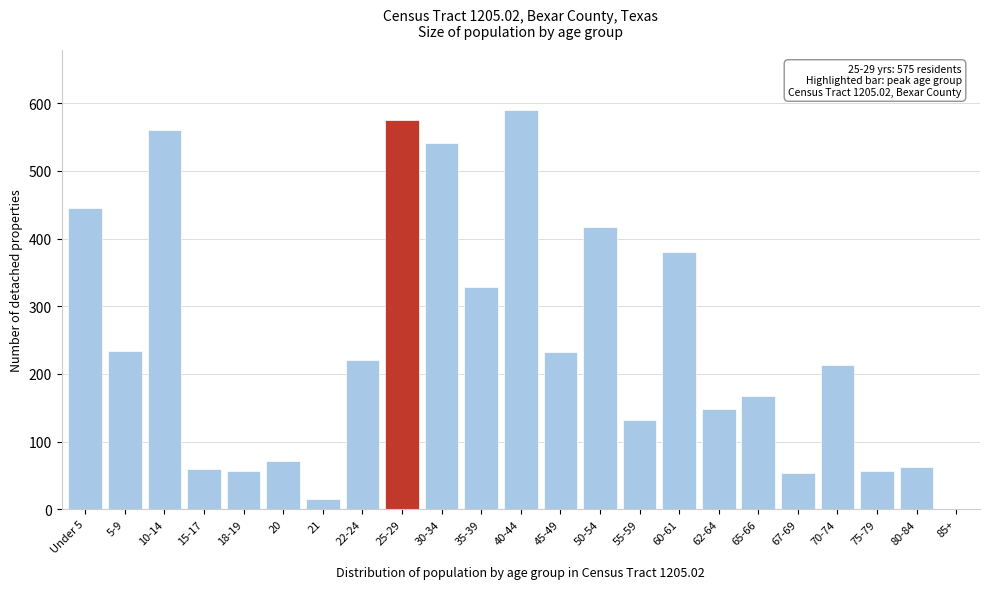

Is it true that the value at 67-69 is 54?

True